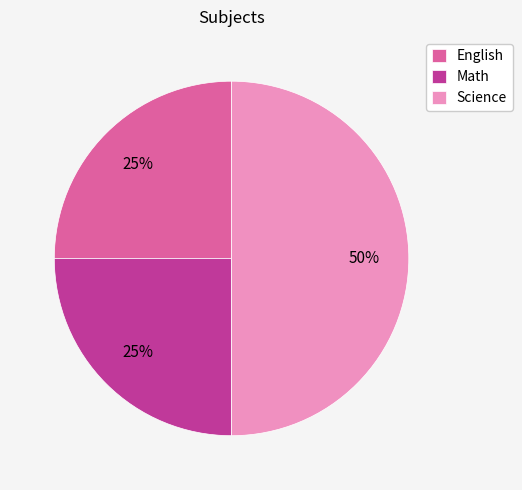

What is the largest slice in the pie chart?

Science